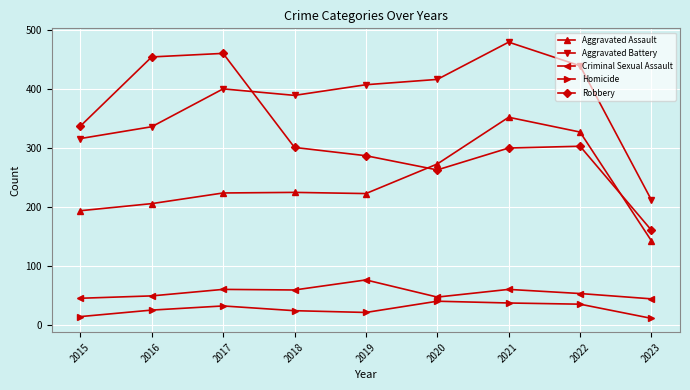

Which series changed the most between 2017 and 2020?

Robbery